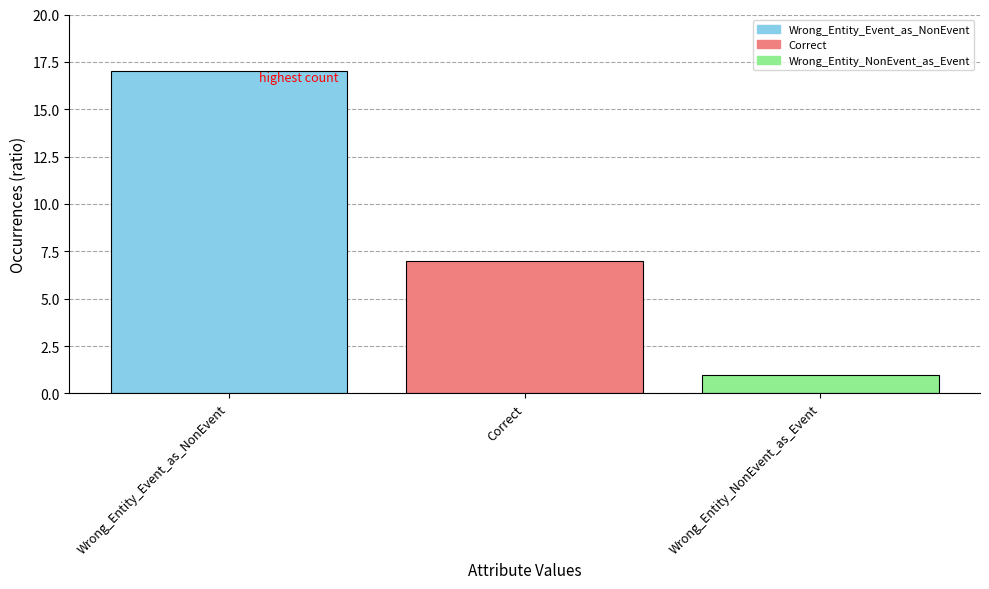

Reading left to right, transcribe all the data shown in this chart.

17	7	1